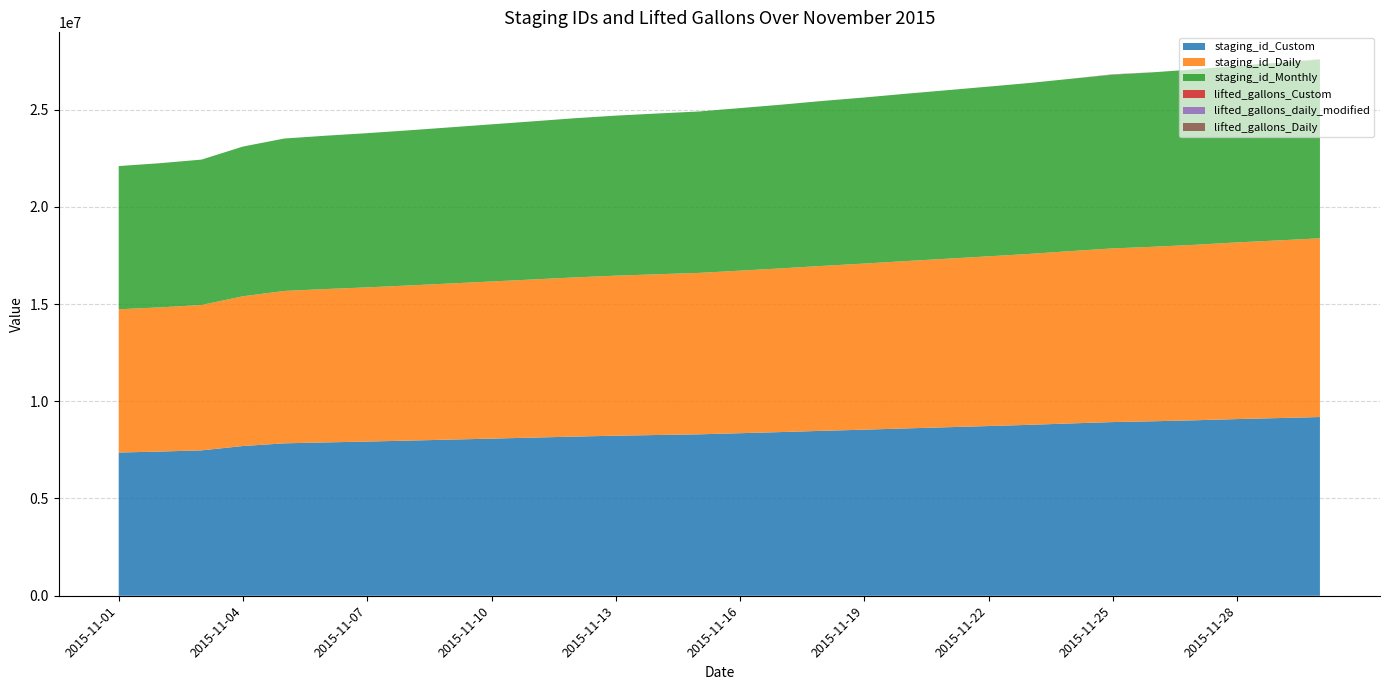

Reading left to right, list all the values displayed in this chart.

staging_id_Custom: 7364012	7413635	7474850	7698789	7836272	7884610	7928045	7976459	8027557	8079104	8130593	8183292	8228471	8264854	8299360	8357427	8416715	8480511	8539390	8603312	8664300	8725890	8788855	8861298	8929954	8972634	9023061	9083735	9135217	9188745
staging_id_Daily: 7364011	7413634	7474849	7698788	7836271	7884609	7928044	7976458	8027556	8079103	8130592	8183291	8228470	8264853	8299359	8357426	8416714	8480510	8539389	8603311	8664299	8725889	8788854	8861297	8929953	8972633	9023060	9083734	9135216	9188744
staging_id_Monthly: 7364013	7413636	7474851	7698790	7836273	7884611	7928046	7976460	8027558	8079105	8130594	8183293	8228472	8264855	8299361	8357428	8416716	8480512	8539391	8603313	8664301	8725891	8788856	8861299	8929955	8972635	9023062	9083736	9135218	9188746
lifted_gallons_Custom: 0	0	0	0	0	0	0	0	0	0	0	0	0	0	0	0	0	0	0	0	0	0	0	0	7500	0	0	0	0	7505
lifted_gallons_daily_modified: 0	0	0	0	0	0	0	0	0	0	0	0	0	0	0	0	0	0	0	0	0	0	0	0	7500	0	0	0	0	7505
lifted_gallons_Daily: 0	0	0	0	0	0	0	0	0	0	0	0	0	0	0	0	0	0	0	0	0	0	0	0	7500	0	0	0	0	7505